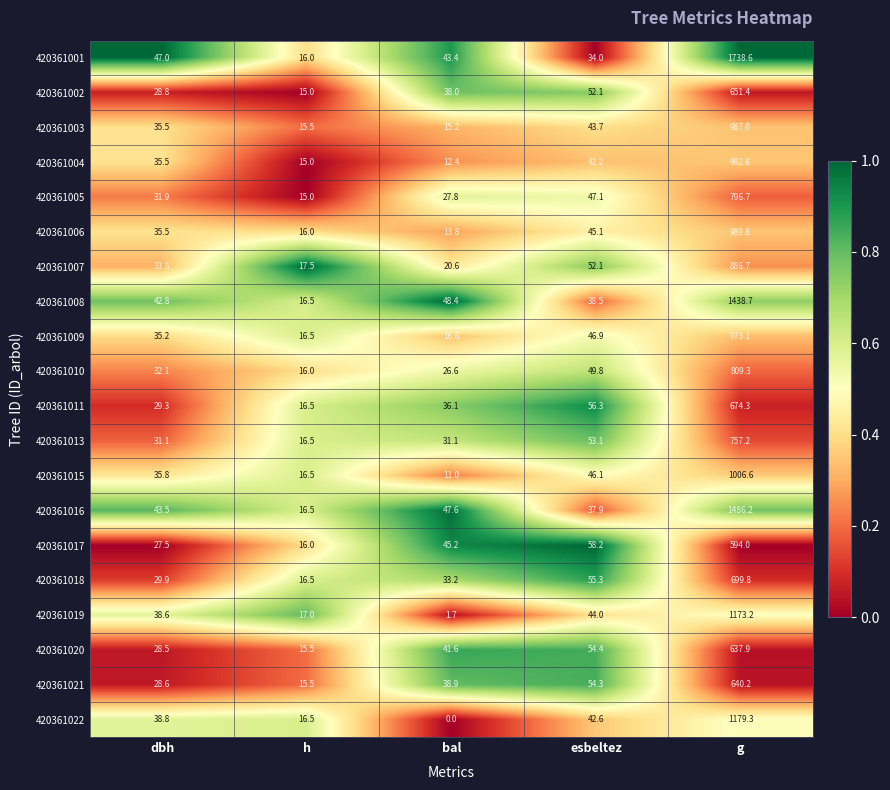

What is the greatest value displayed?

1738.6